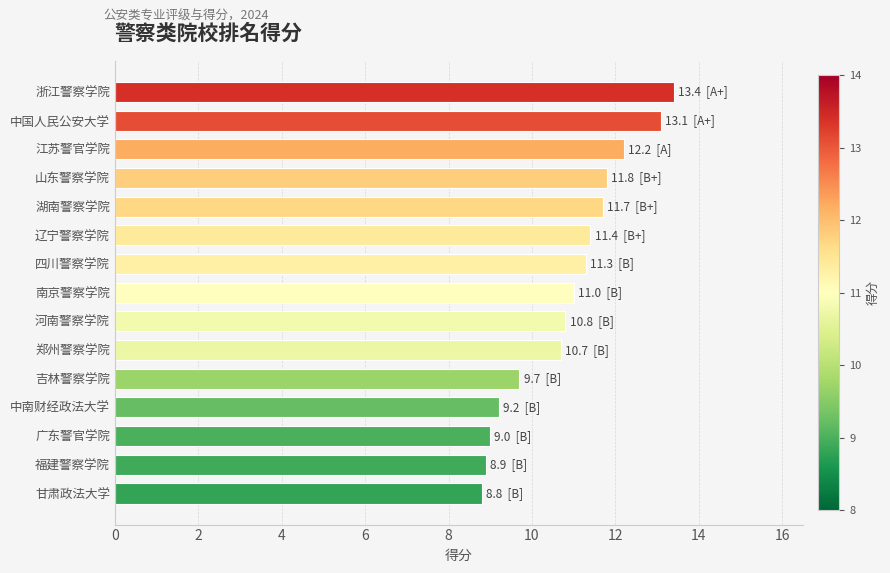

What position from the top is 江苏警官学院?

3